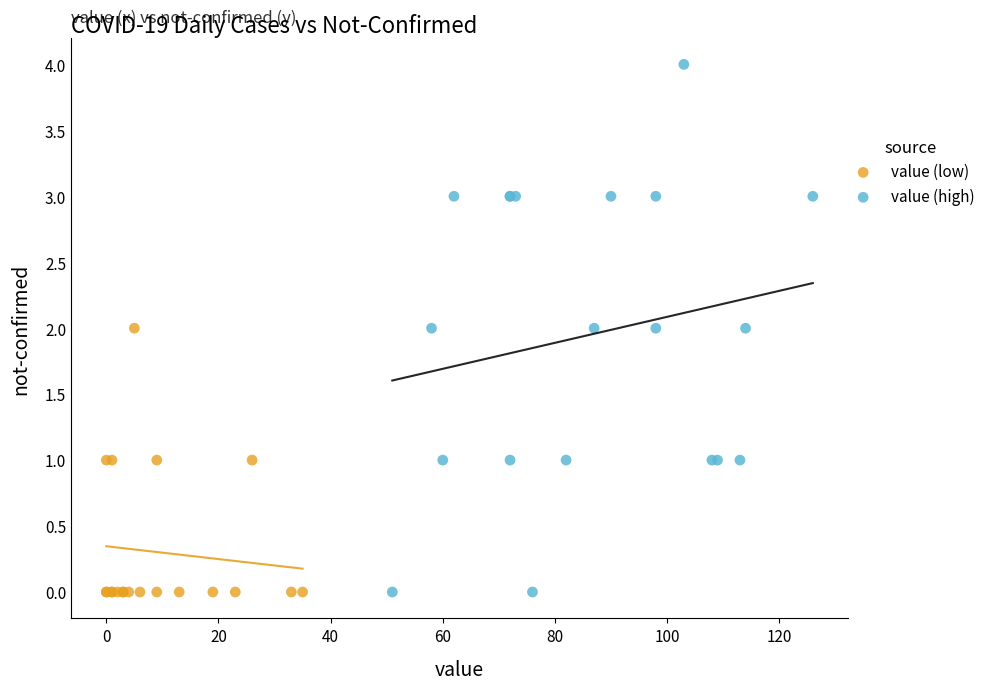

Which series has the widest spread of Y values?

value (high)